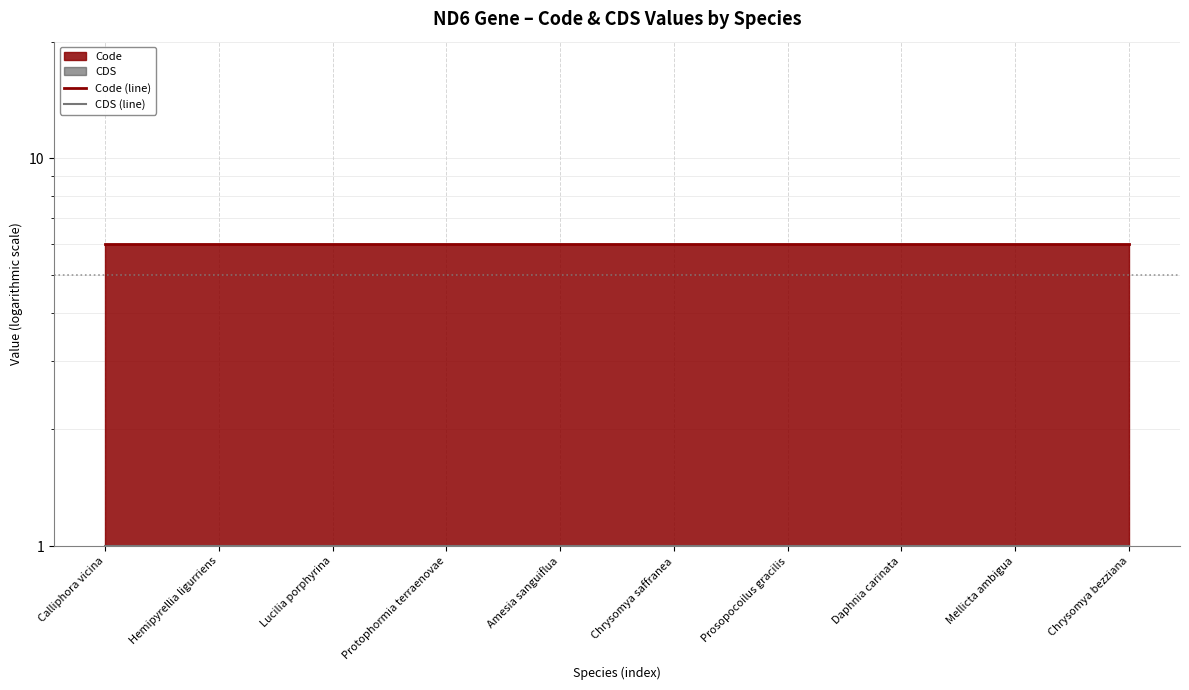

How many data points does each series have?

10